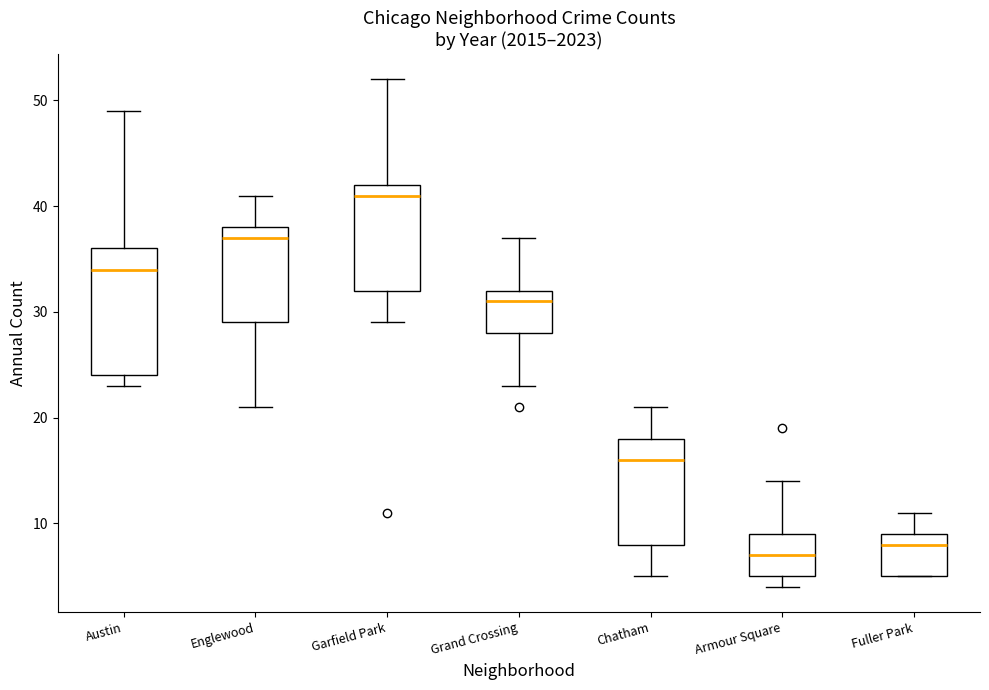

Where is the lower edge of the box for Garfield Park on the y-axis? The values are not printed on the chart, so give them approximately, as read against the axis.

32